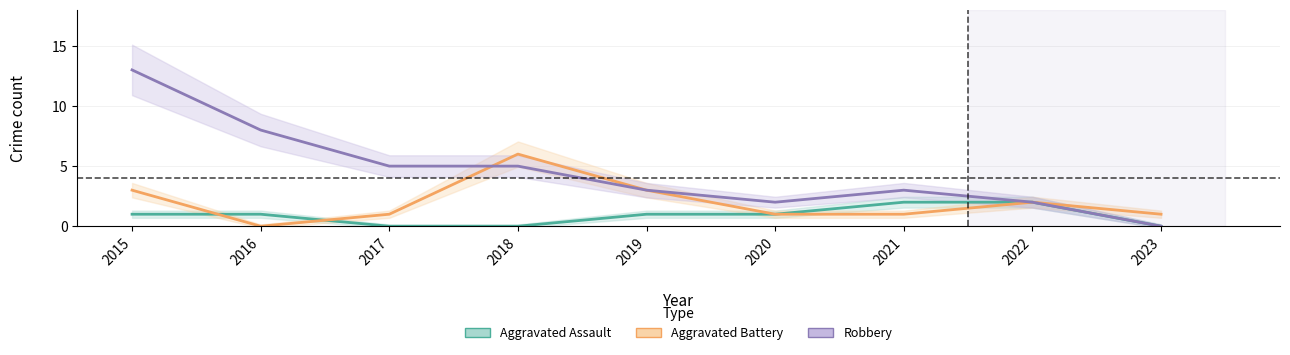

Where does the Robbery series first go above 3?

2015